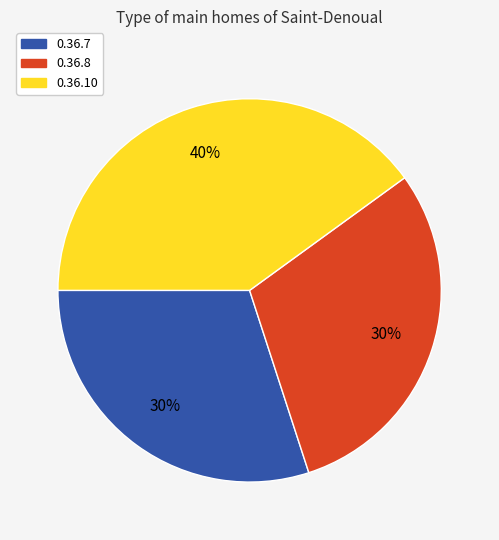

Does any single category account for the majority?

No